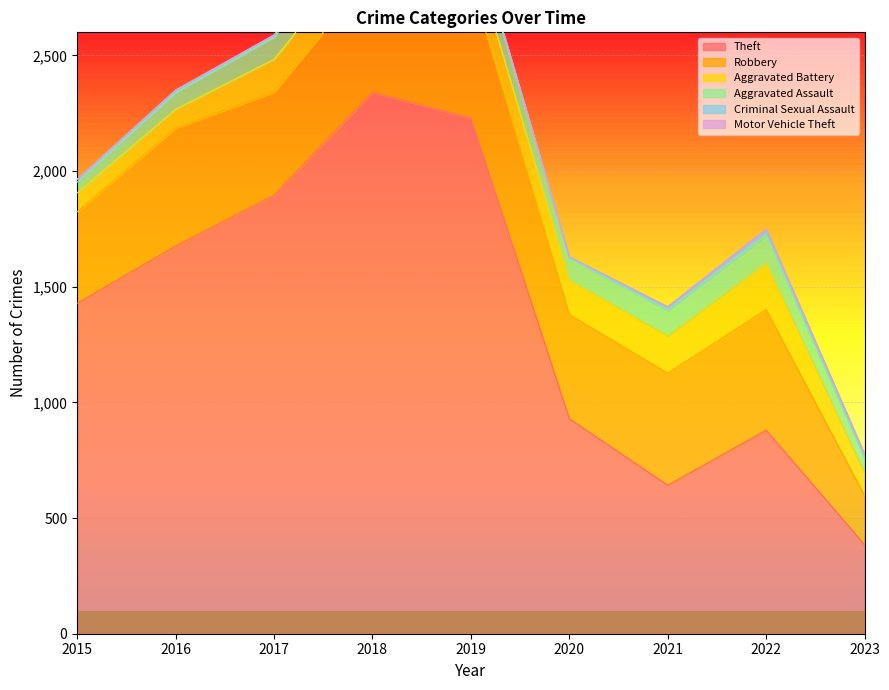

Which category has the lowest value in the Criminal Sexual Assault series?

2020